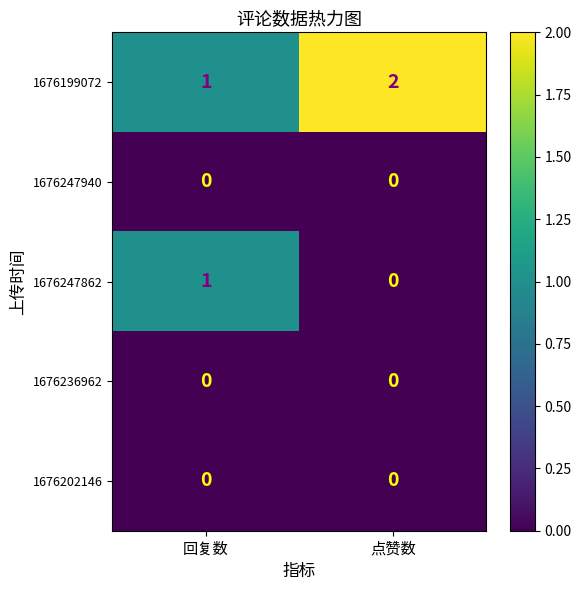

At which label is 1676199072 closest to 1?

回复数